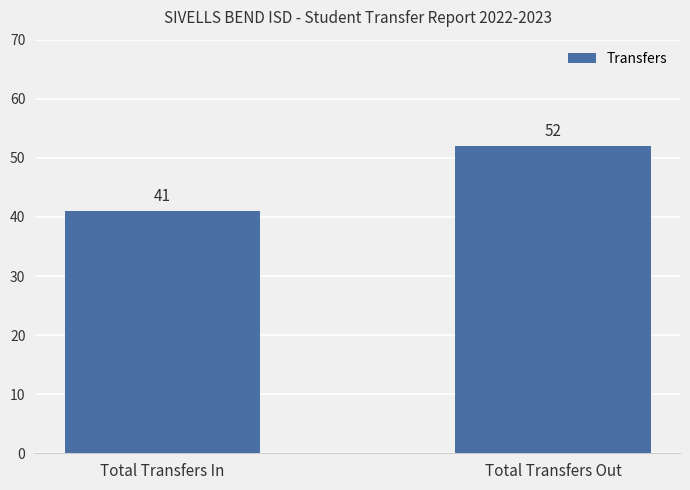

What is the maximum value shown in the chart?

52